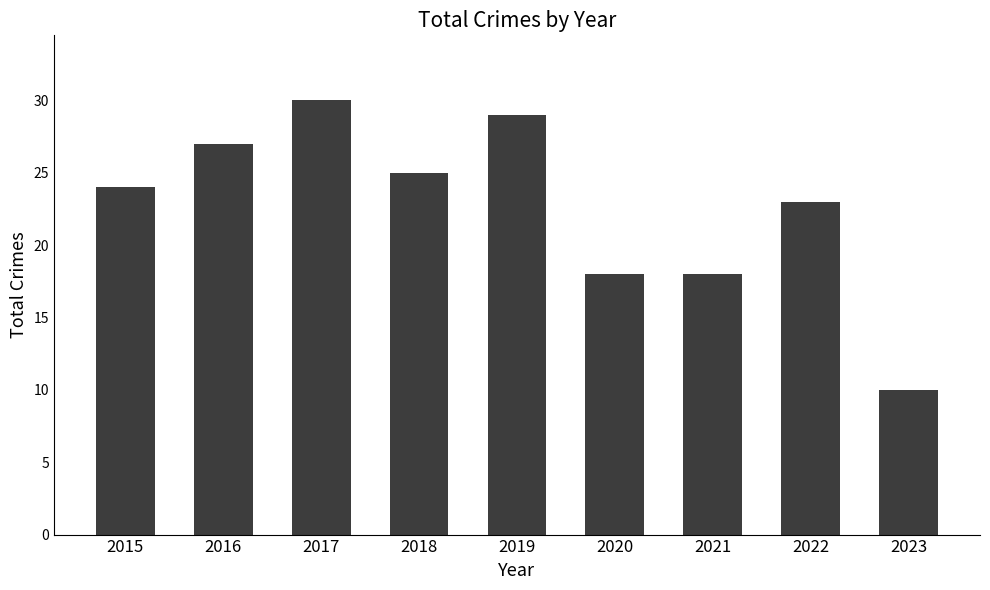

At which category does the chart reach its minimum across all series?

2023